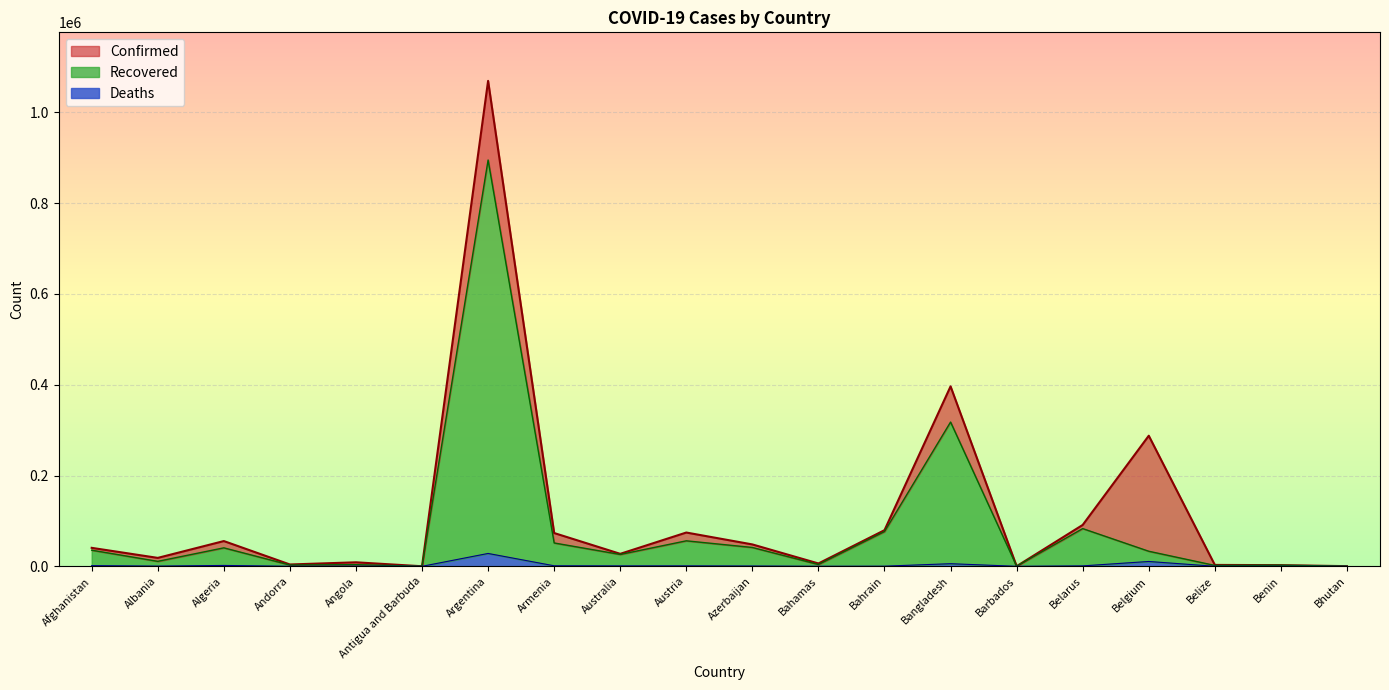

At which category is the sum across all series the highest?

Argentina